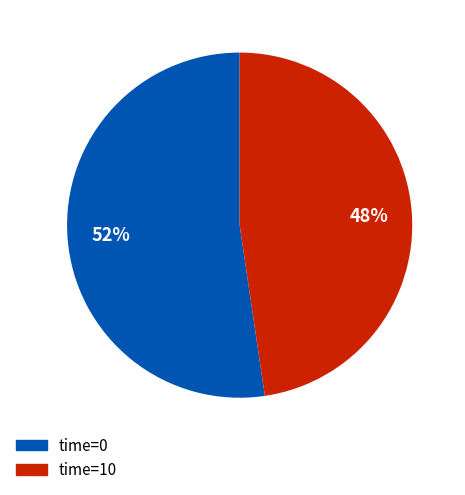

How many slices are in this pie chart?

2